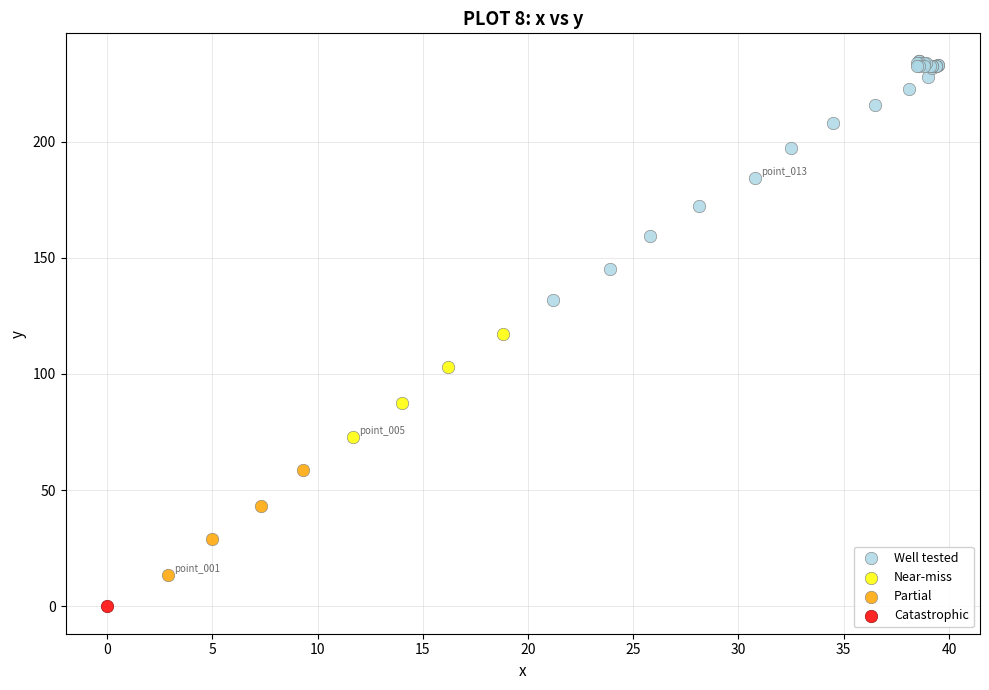

Which series reaches the minimum Y coordinate?

Catastrophic